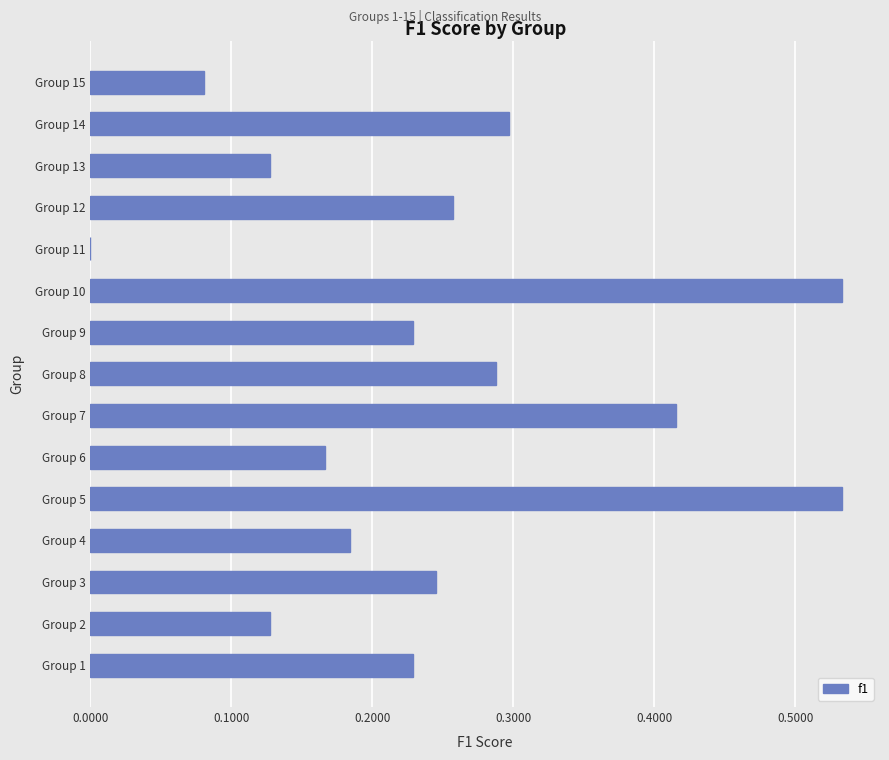

True or false: the data shows 0.9 at Group 5.

False